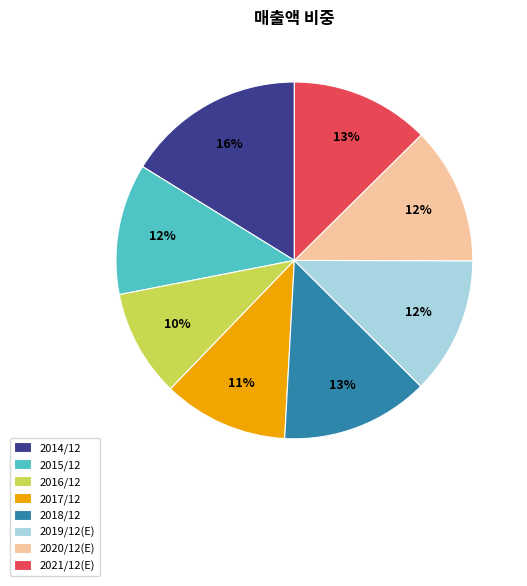

Which category has the biggest portion of the pie?

2014/12